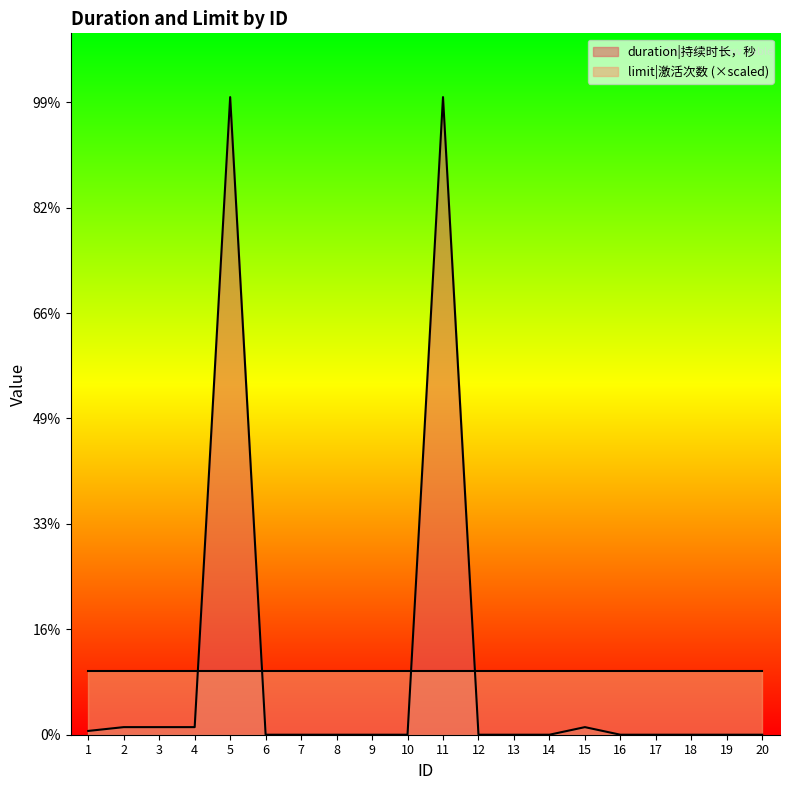

At which label is the value closest to 302400?

2